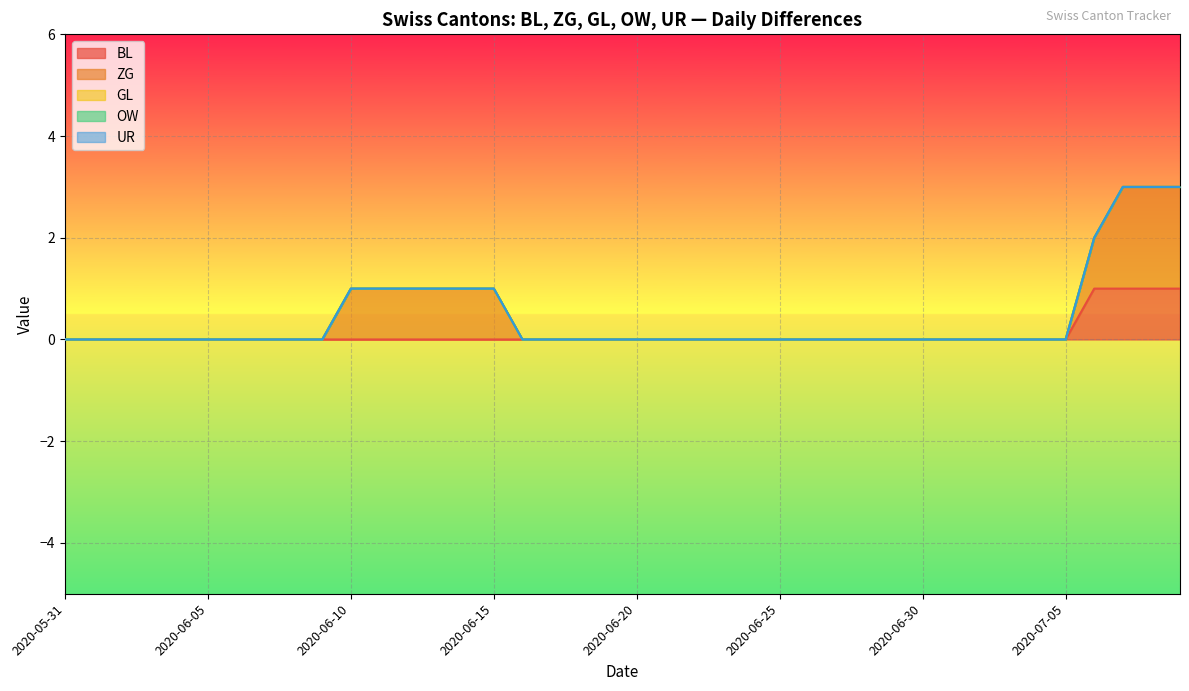

Which series has the largest range (max minus min)?

ZG